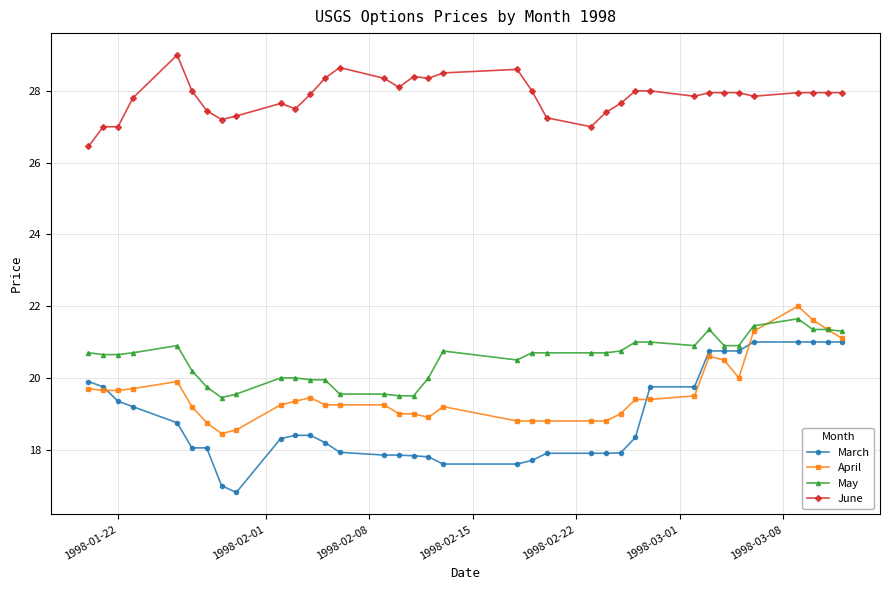

Which series has the largest range (max minus min)?

March